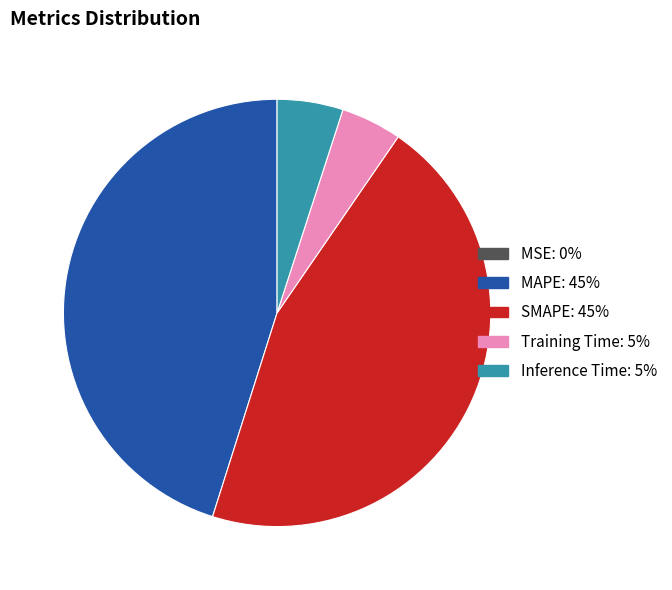

Is it true that SMAPE is 45% of the pie?

True